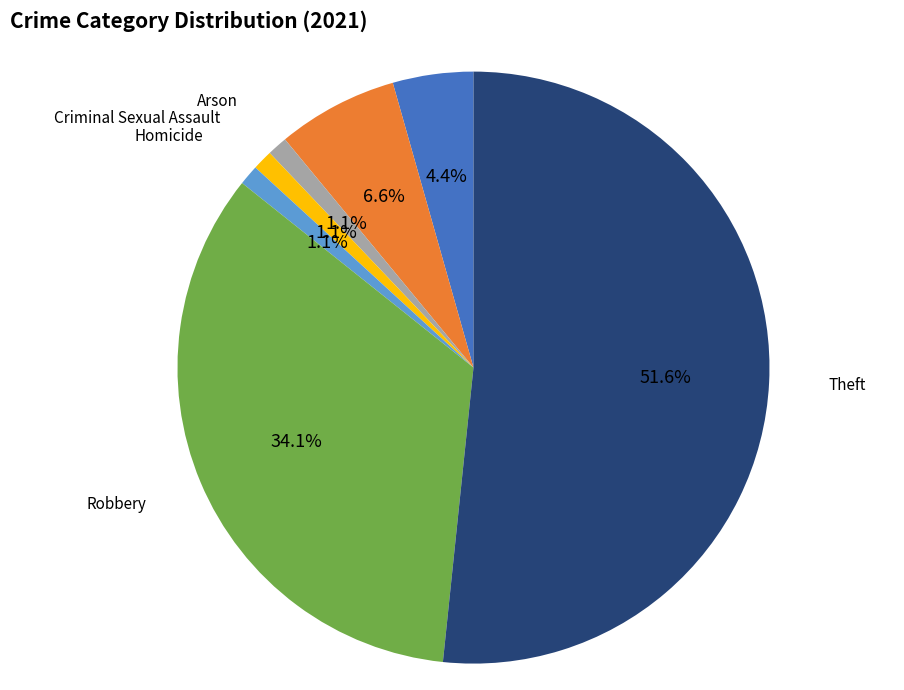

Is there any slice that represents more than half of the pie?

Yes